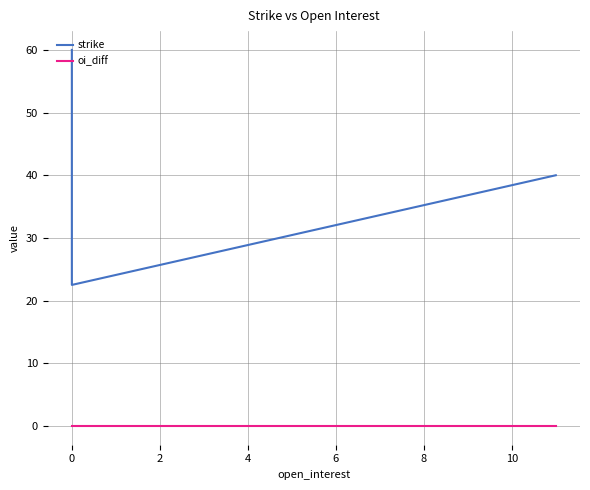

True or false: strike and oi_diff cross at least once.

False